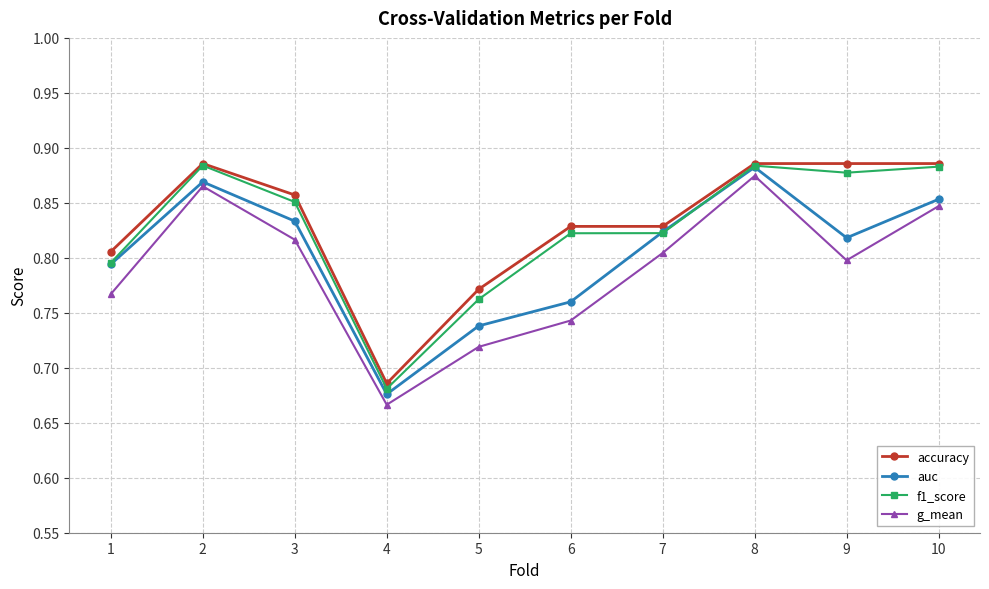

True or false: f1_score has a value of 0.2 at 3.

False